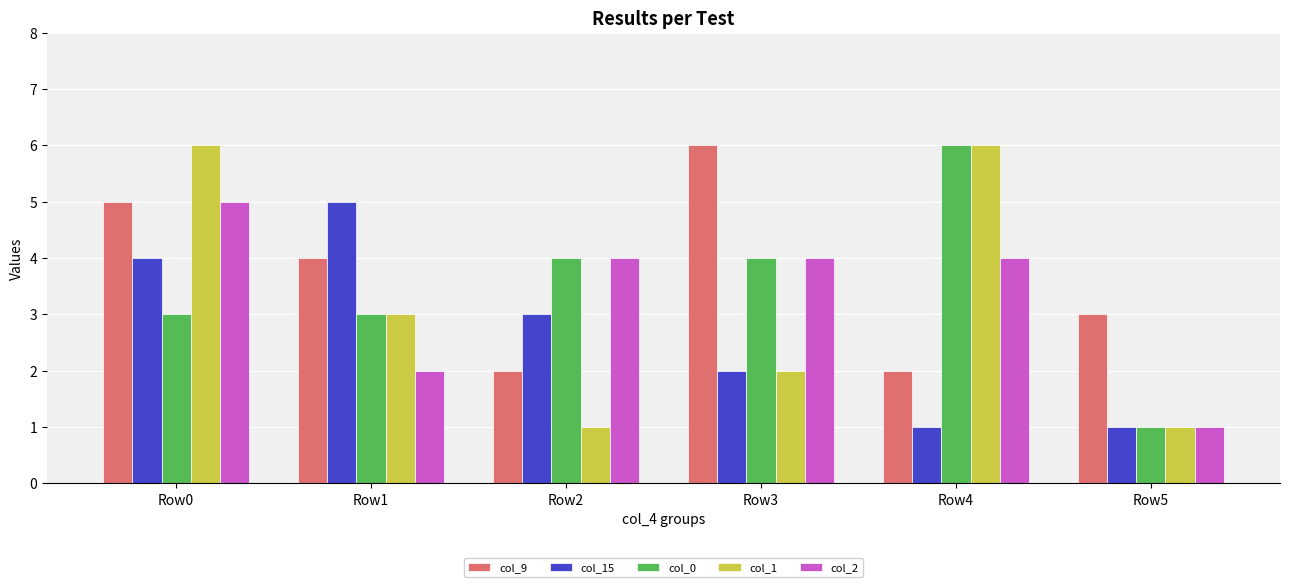

What is the difference between the maximum and minimum values in the col_0 series?

5